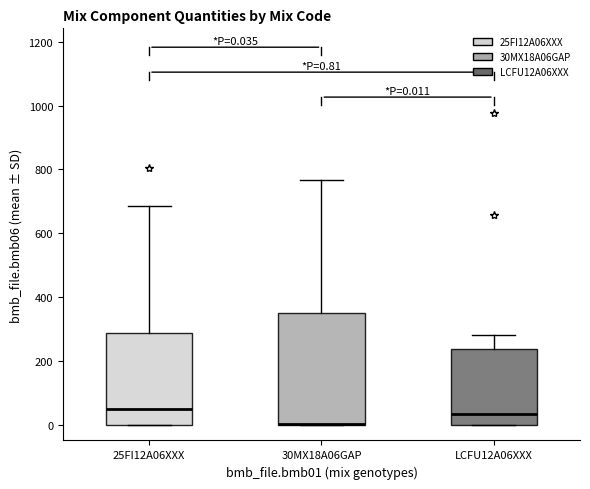

Which box is the tallest, from its lower edge to its upper edge?

30MX18A06GAP